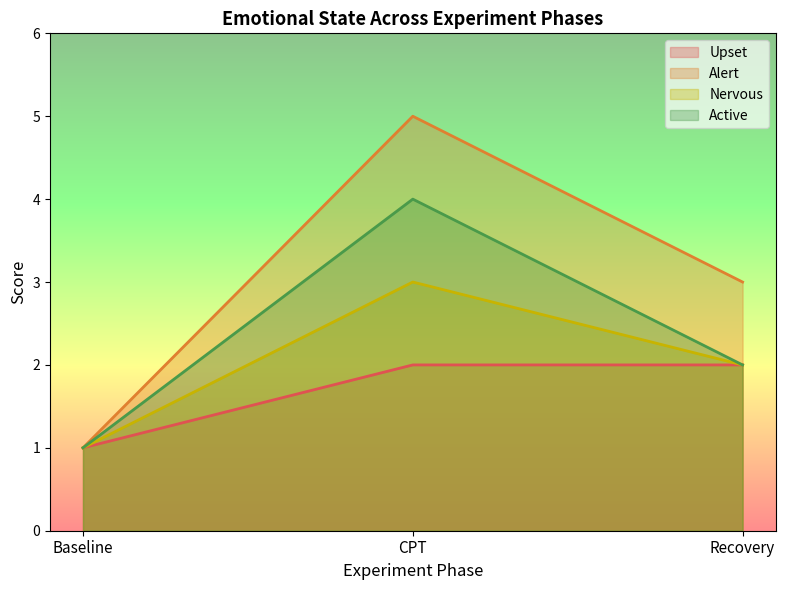

The value of Upset at Recovery is 2. True or false?

True